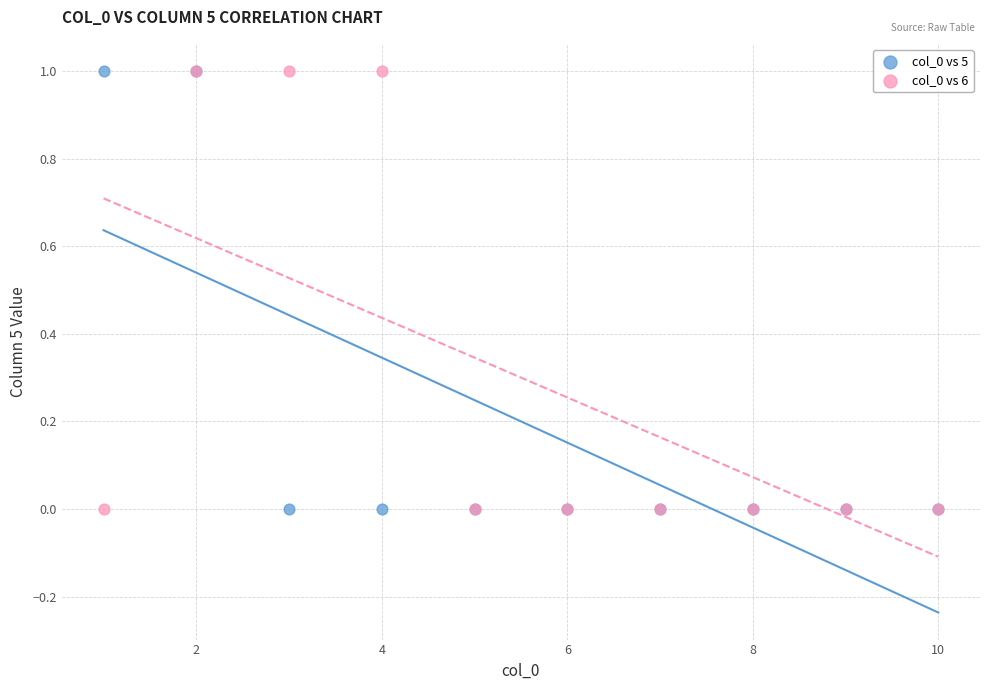

What are all the series names shown in the legend?

col_0 vs 5, col_0 vs 6